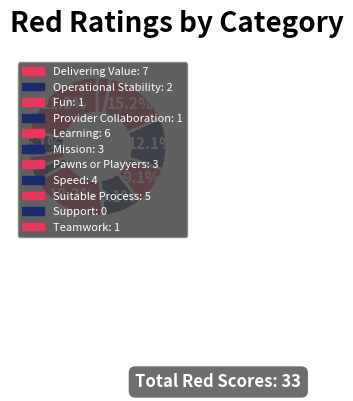

Does Support represent more than half of the total?

No